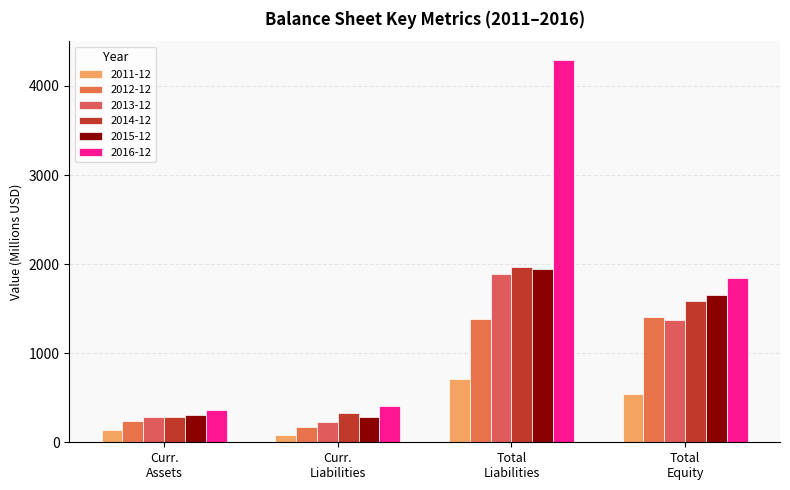

Which category has the highest value in the 2016-12 series?

Total
Liabilities